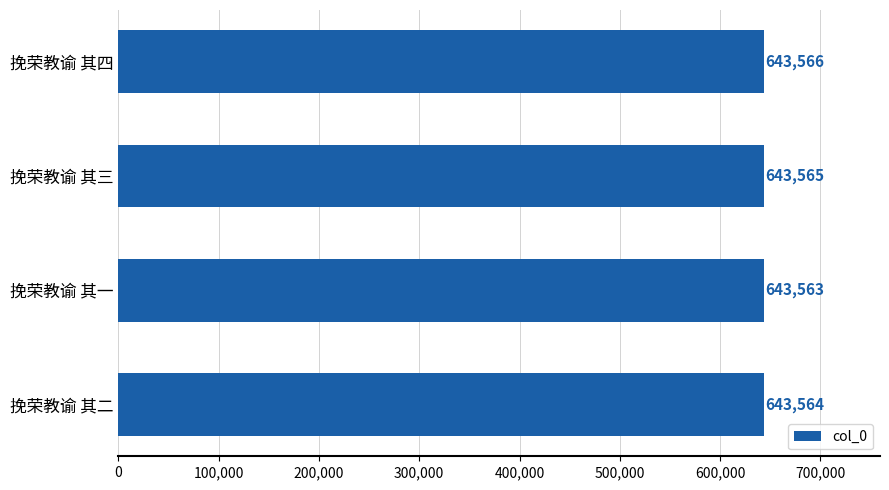

How many values are below 643565?

2